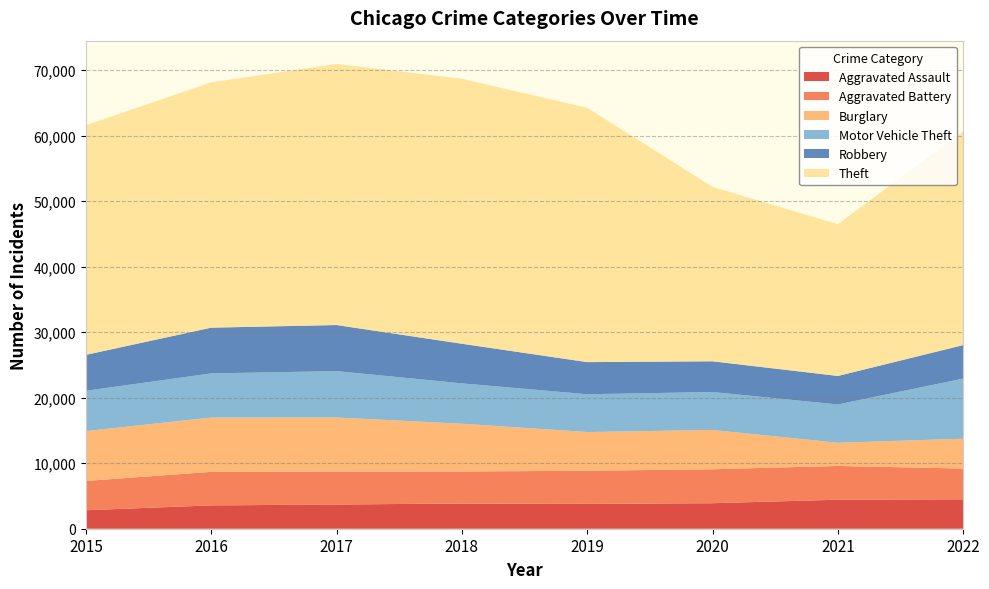

Reading right to left, list all the values displayed in this chart.

Aggravated Assault: 2022=4489	2021=4431	2020=3897	2019=3796	2018=3852	2017=3696	2016=3563	2015=2826
Aggravated Battery: 2022=4696	2021=5154	2020=5181	2019=5054	2018=4891	2017=5035	2016=5121	2015=4470
Burglary: 2022=4558	2021=3545	2020=6002	2019=5914	2018=7292	2017=8252	2016=8291	2015=7610
Motor Vehicle Theft: 2022=9178	2021=5844	2020=5791	2019=5766	2018=6160	2017=7080	2016=6740	2015=6156
Robbery: 2022=5116	2021=4352	2020=4694	2019=4906	2018=6048	2017=7037	2016=6982	2015=5486
Theft: 2022=32633	2021=23175	2020=26636	2019=38828	2018=40458	2017=39868	2016=37452	2015=35059